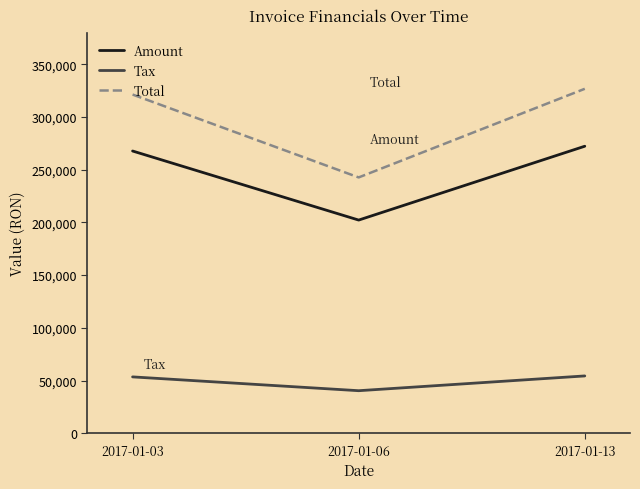

What is the difference between the maximum and minimum values in the Amount series?

70005.0